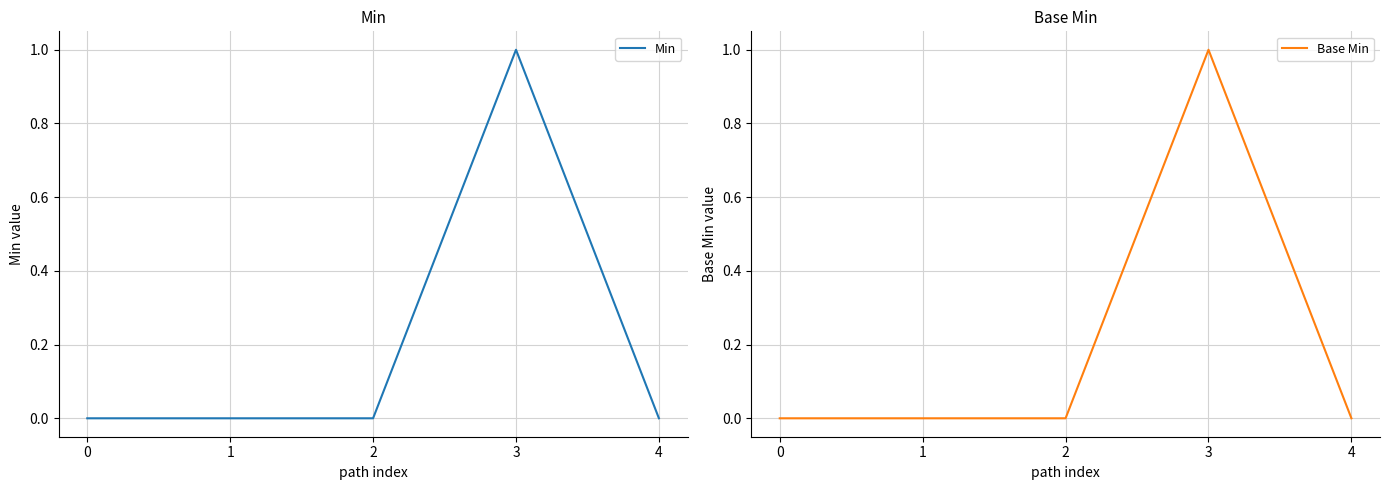

List the series in order of their peak value, highest first.

Min, Base Min